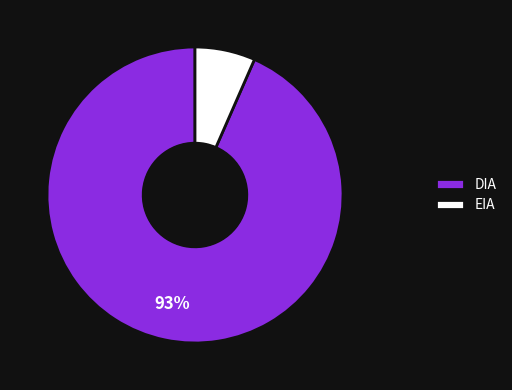

The EIA slice represents 1% of the pie. True or false?

False